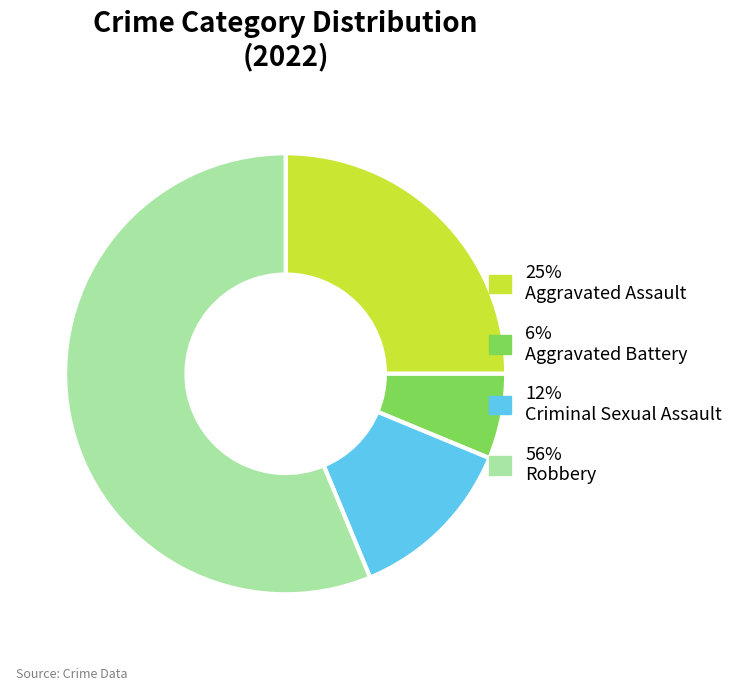

Is there a majority slice in this chart?

Yes